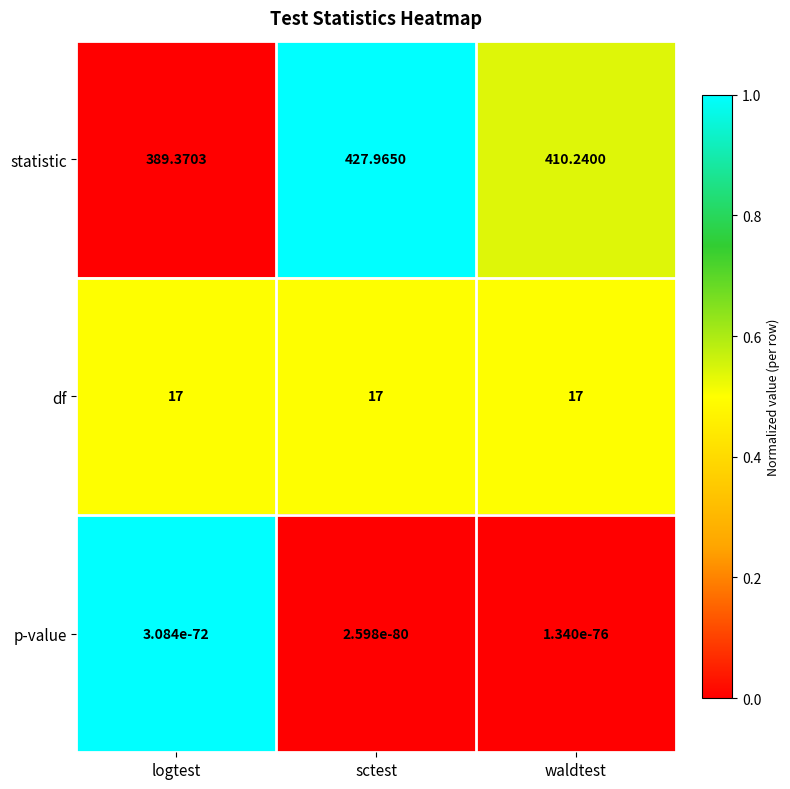

At logtest, list the series in order from largest to smallest.

statistic, df, p-value